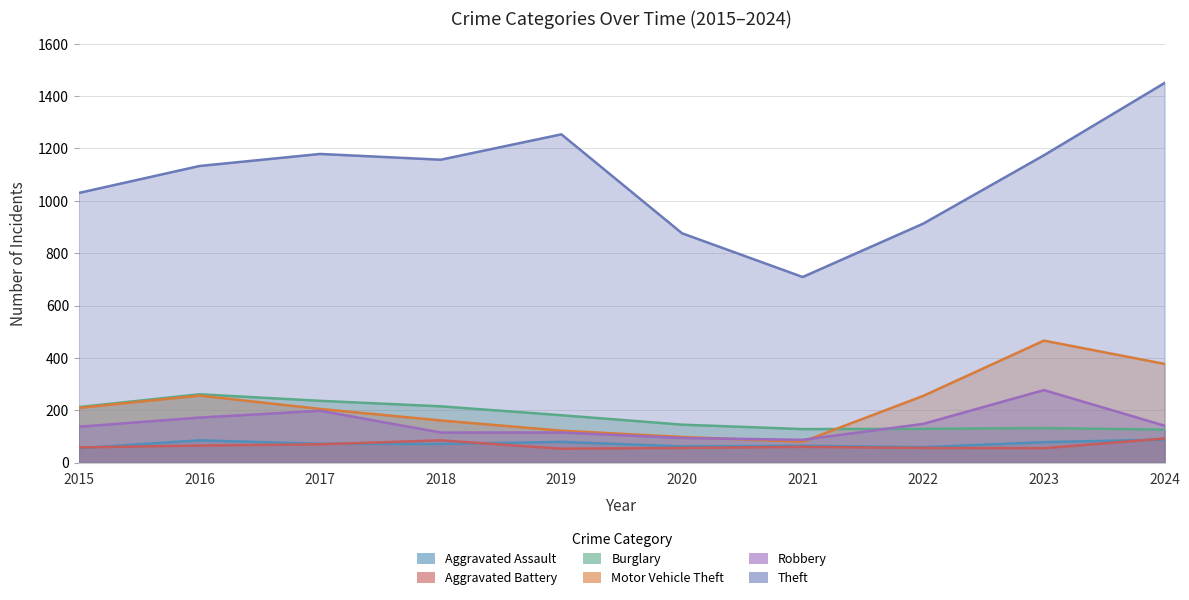

The Motor Vehicle Theft series shows 256 at 2016. True or false?

True